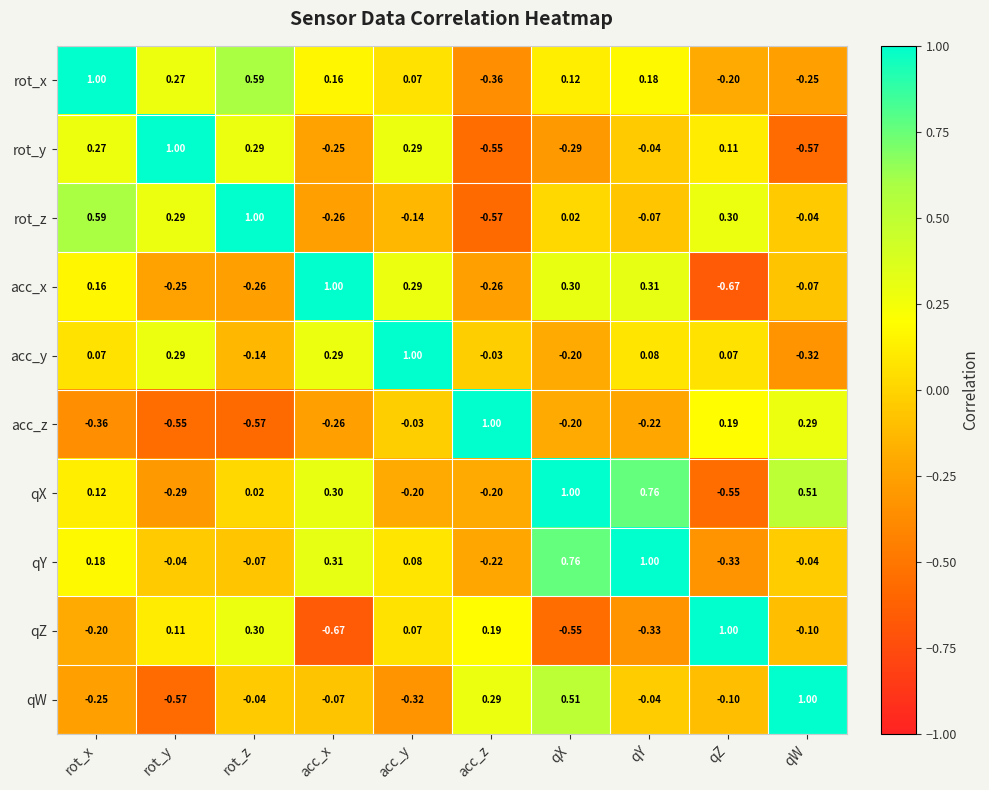

Which series has the largest total across all categories?

qY